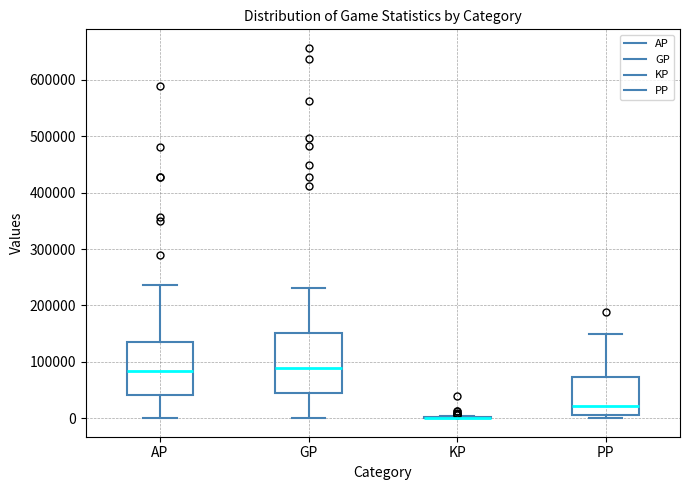

Comparing the boxes themselves (not the whiskers), which one is the tallest?

GP